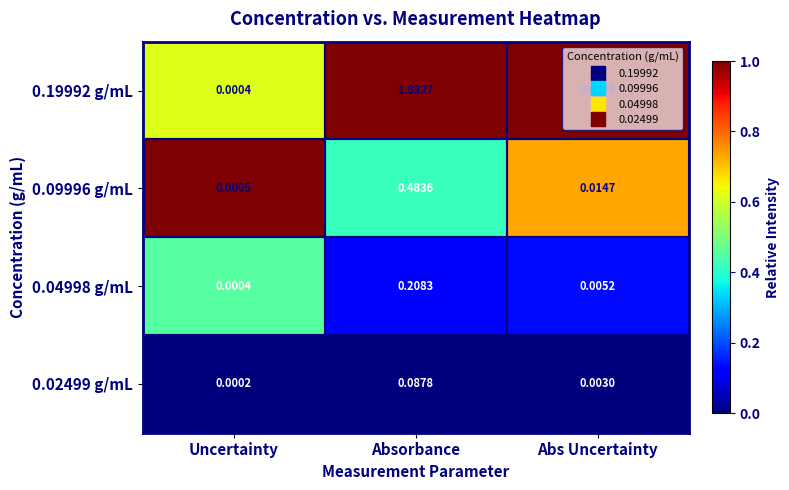

Where is 0.09996 g/mL nearest to the value 0?

Uncertainty